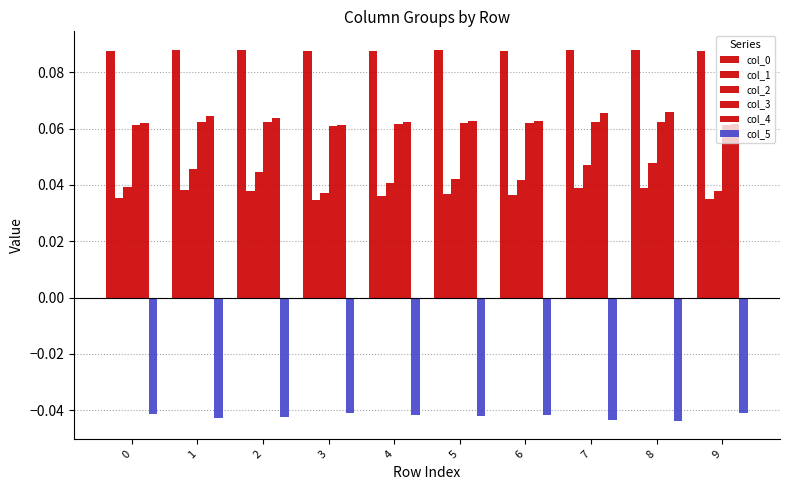

Which label corresponds to the largest value in the chart?

8